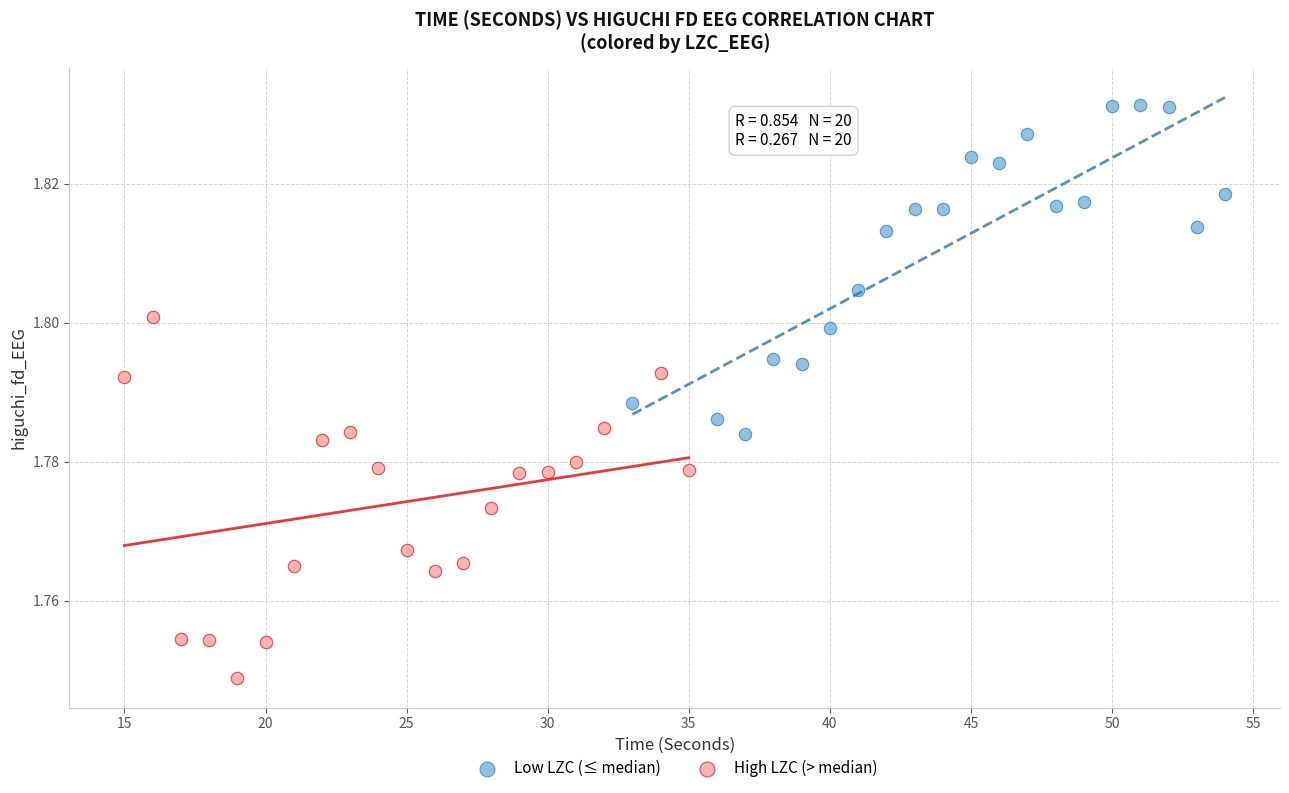

Which series contains the lowest Y value?

High LZC (> median)